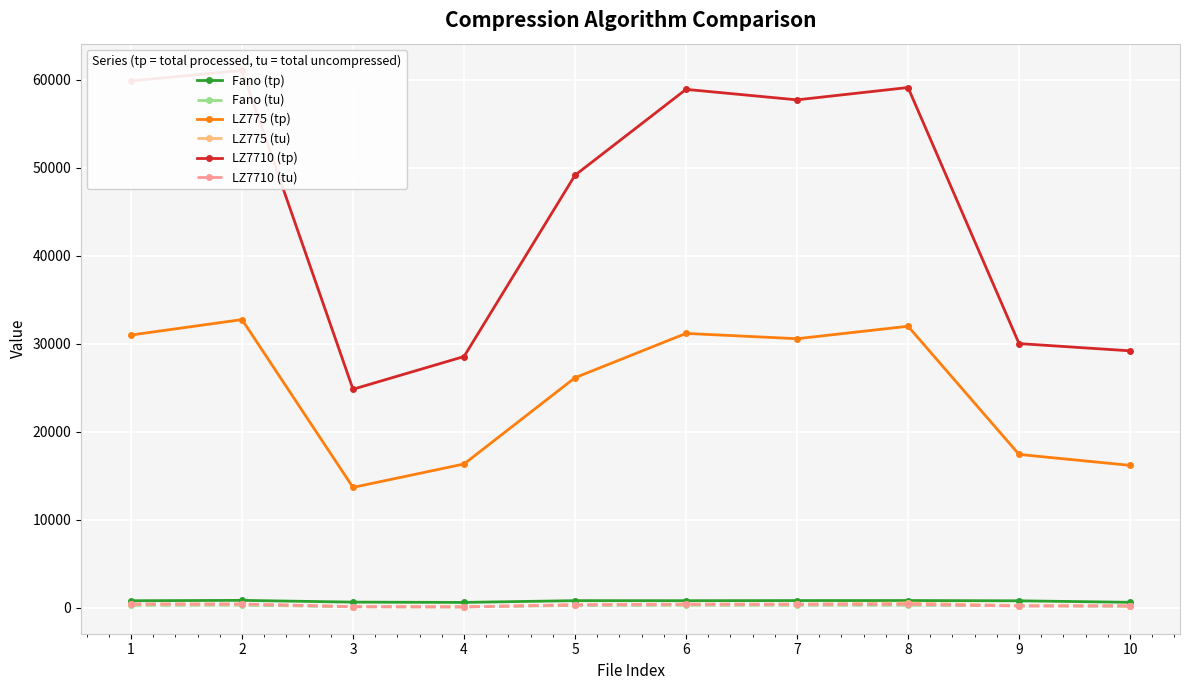

Which series has the largest total across all categories?

LZ7710 (tp)